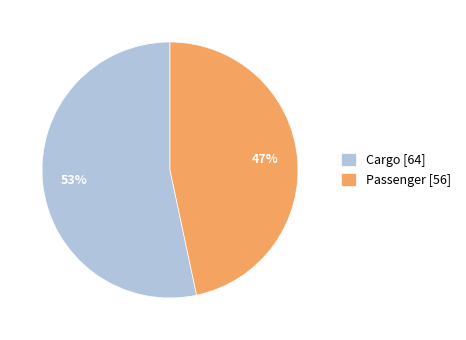

How many slices are in this pie chart?

2